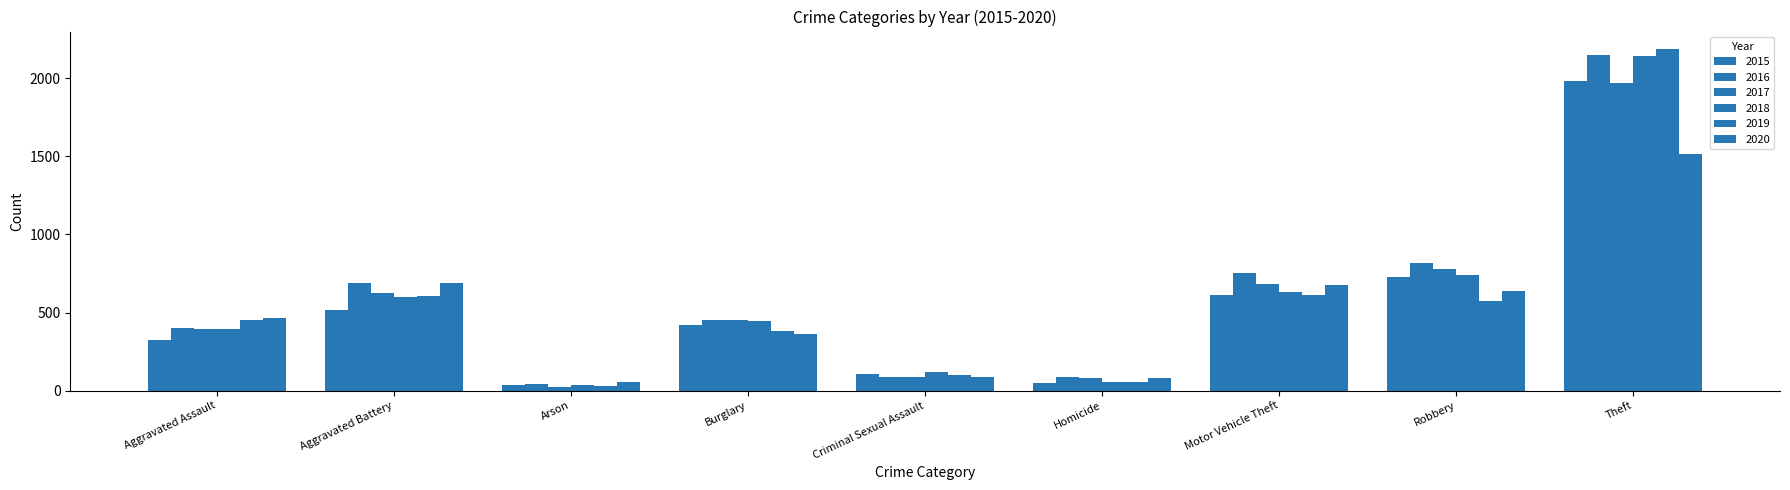

What is the difference between the maximum and minimum values in the 2019 series?

2158